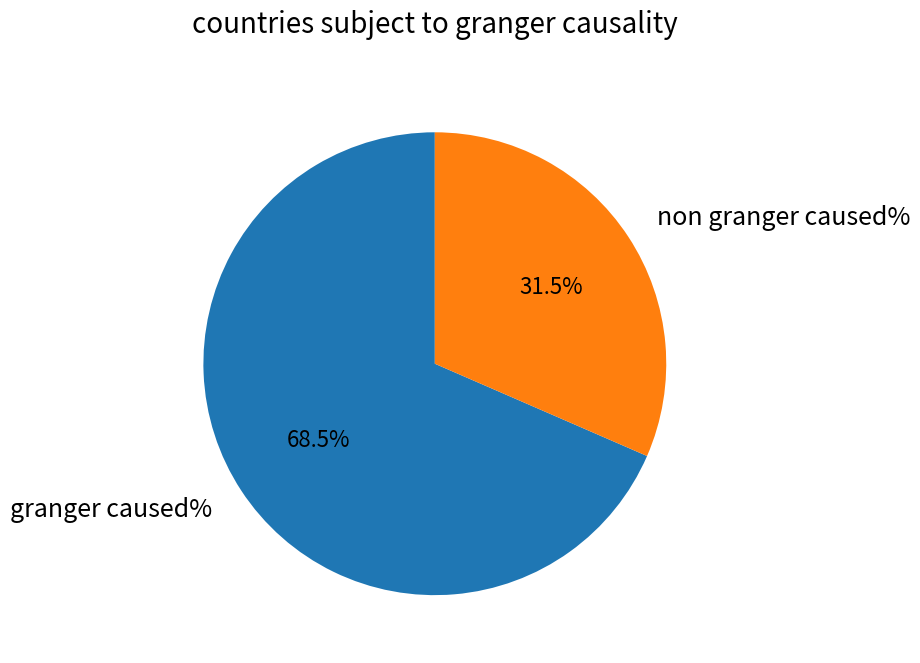

Rank the categories by value from lowest to highest.

non granger caused%, granger caused%